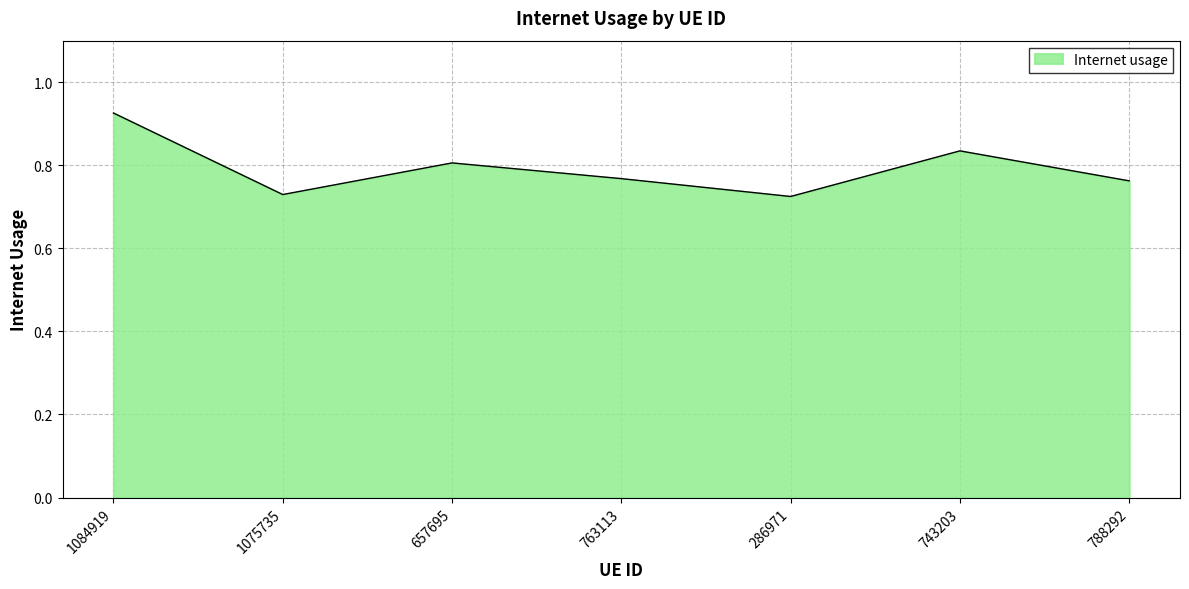

Which label corresponds to the largest value in the chart?

1084919